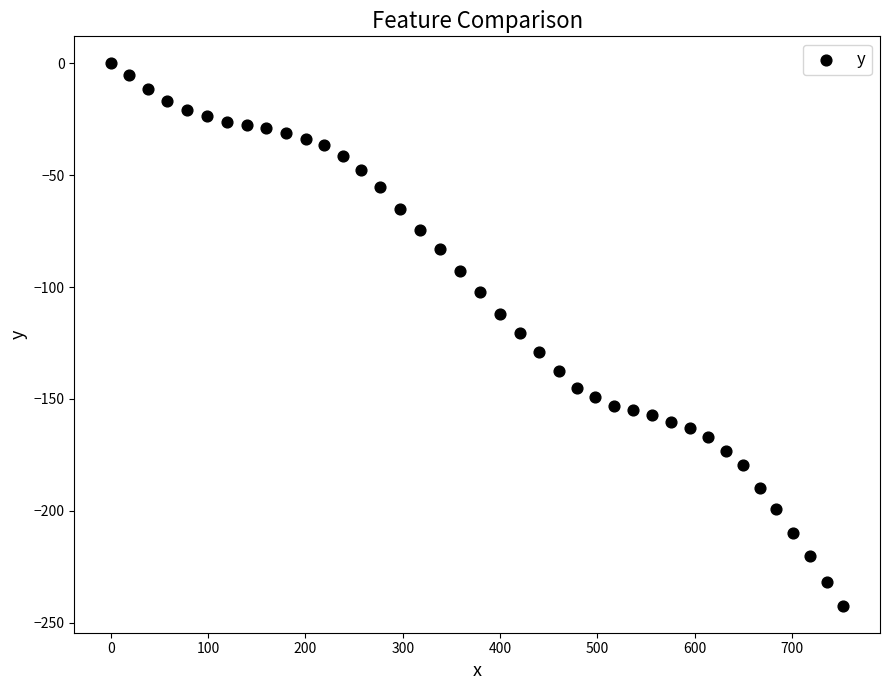

What is the range of X values (max minus min)?

752.9